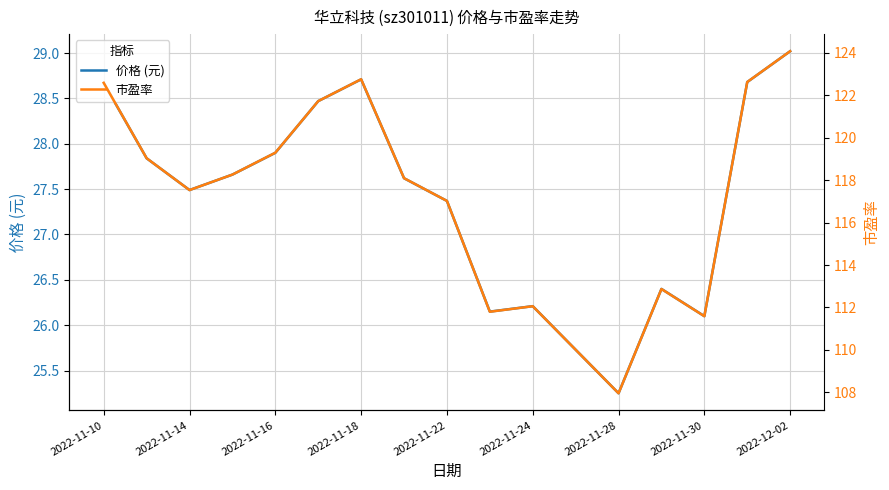

Rank the series by their maximum value, from lowest to highest.

价格 (元), 市盈率